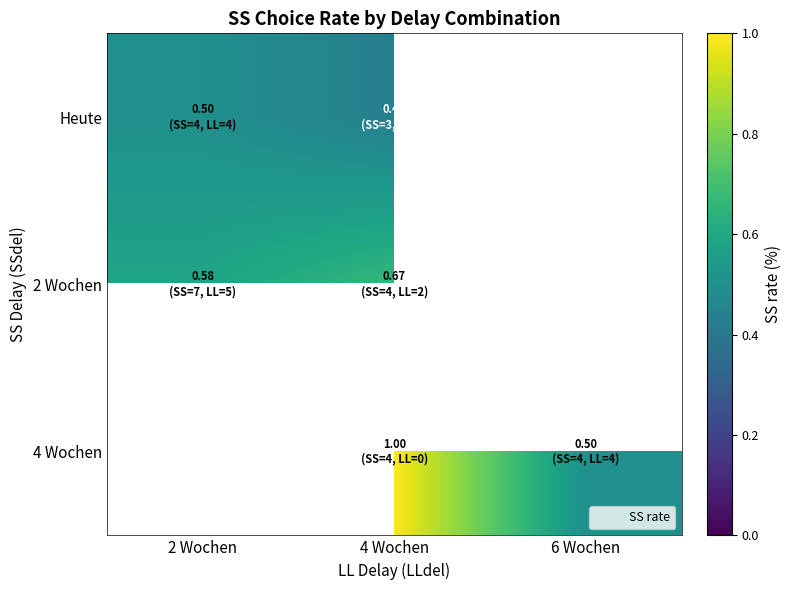

Between 2 Wochen and 4 Wochen, which is larger?

2 Wochen